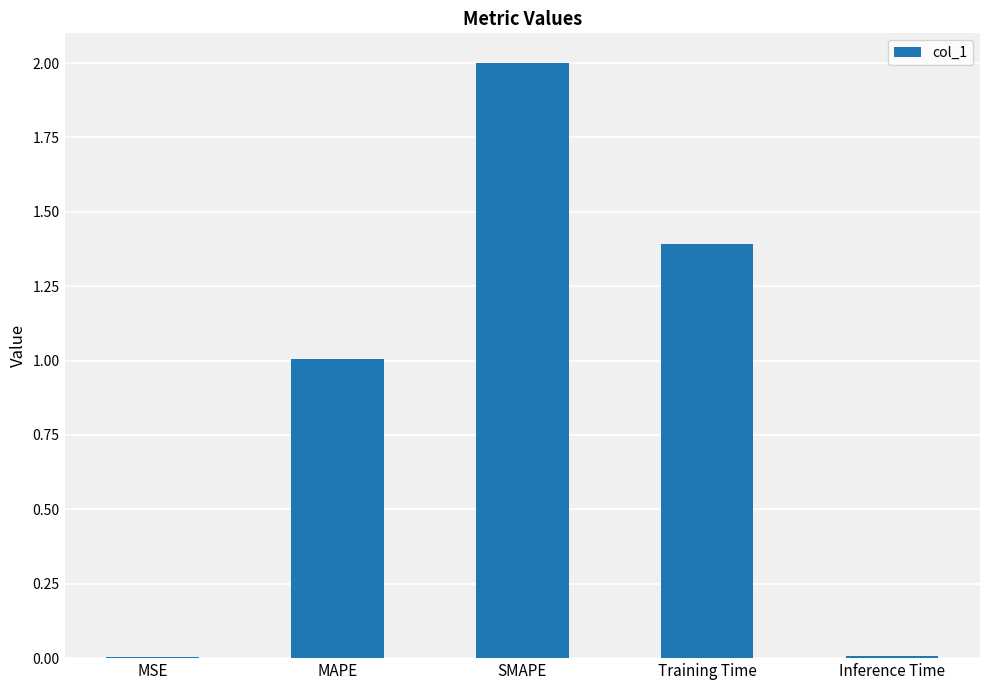

At which label is the value closest to 1?

MAPE